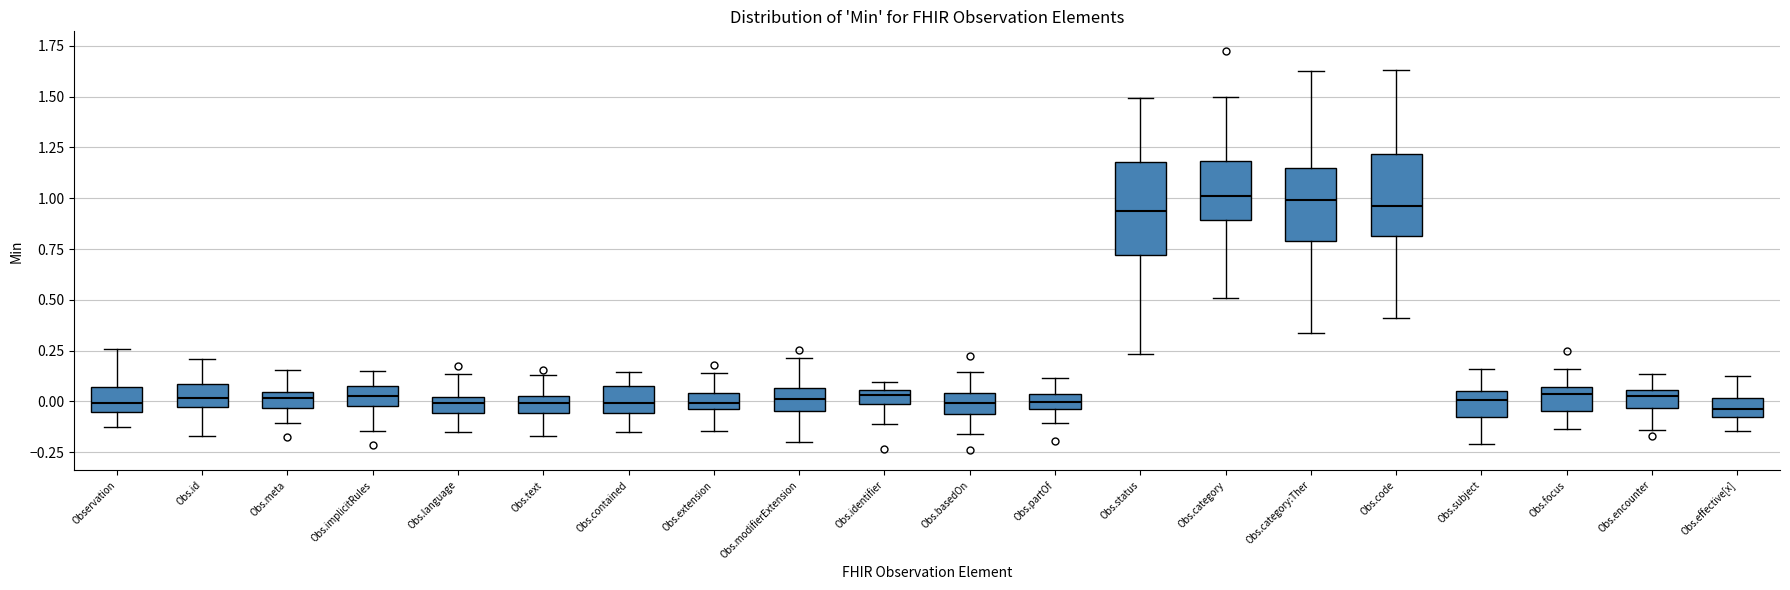

Where does the lower whisker of the box for Obs.meta end on the y-axis? The values are not printed on the chart, so give them approximately, as read against the axis.

-0.10